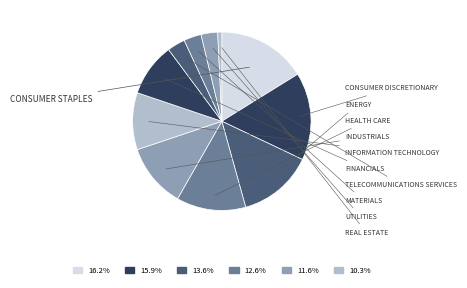

How many slices are in this pie chart?

11